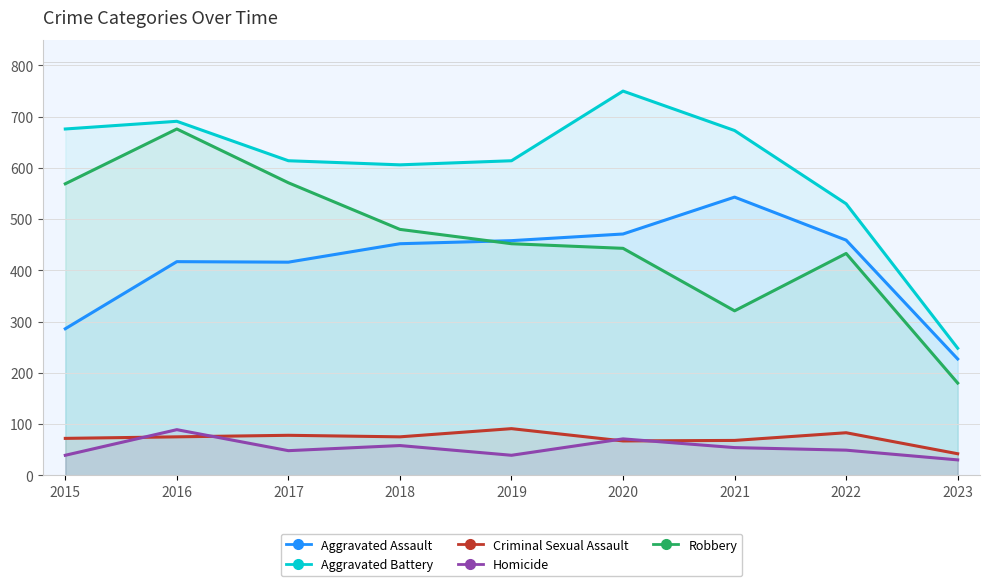

Where is the first local minimum for Aggravated Battery?

2018